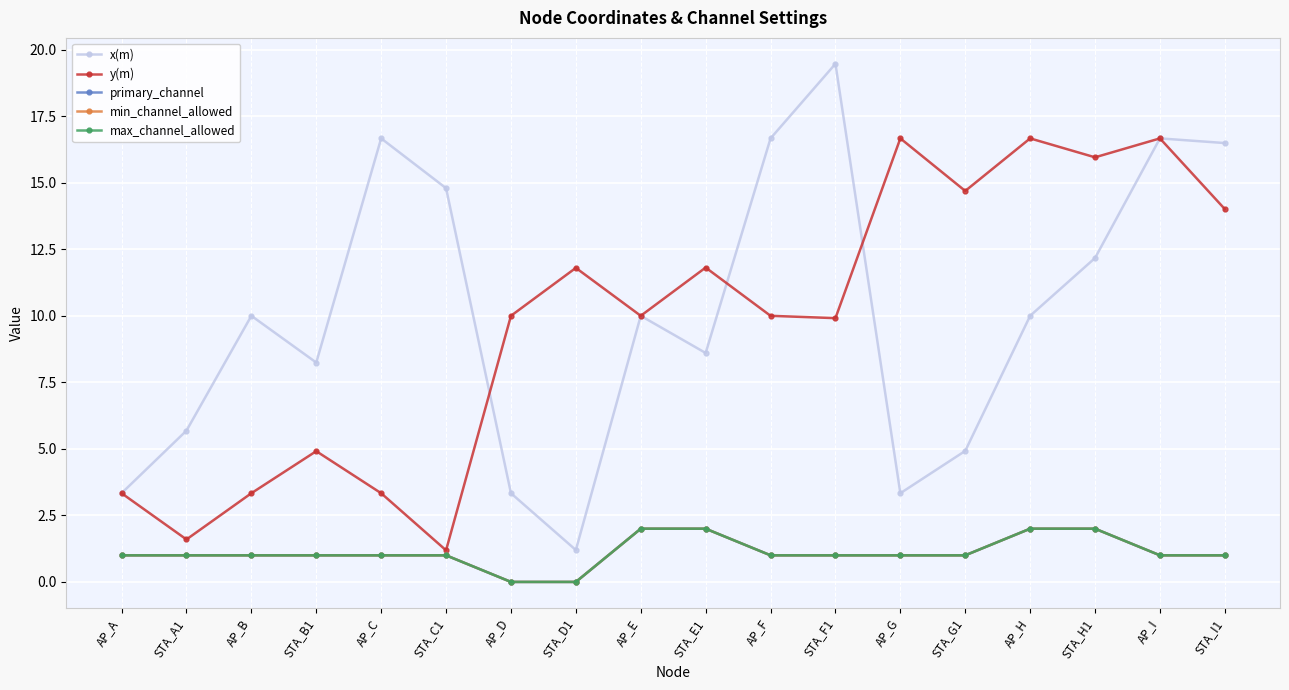

What value does the max_channel_allowed series have at AP_F?

1.0